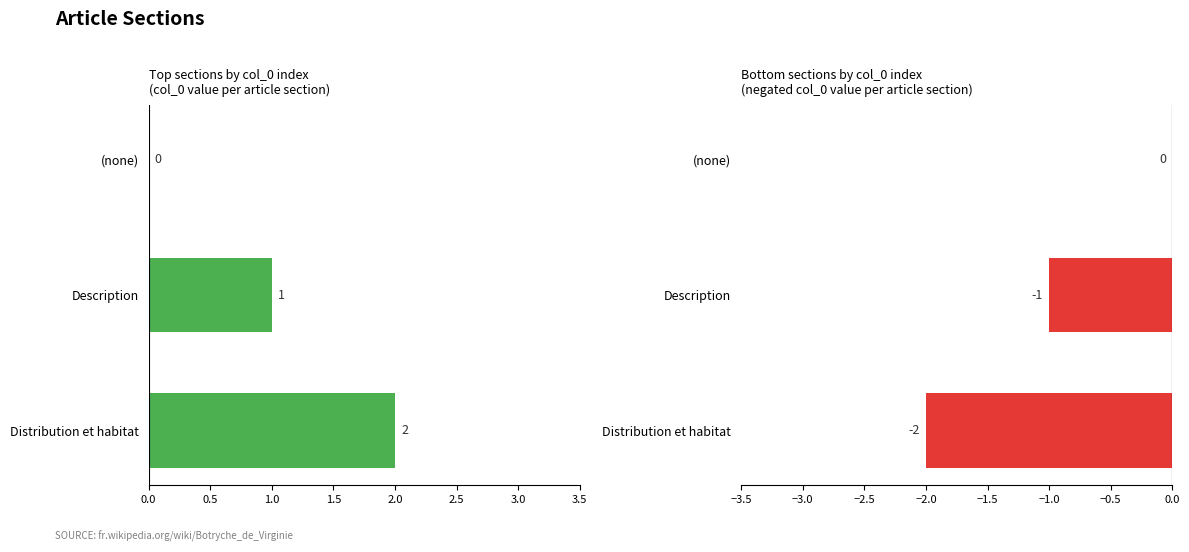

Count the number of categories in the chart.

3